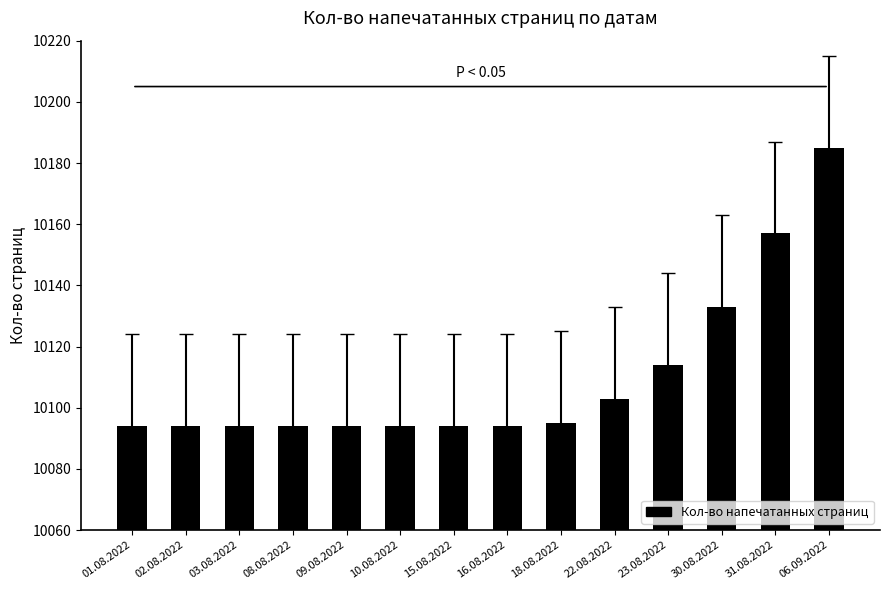

Does the chart contain stacked bars?

No